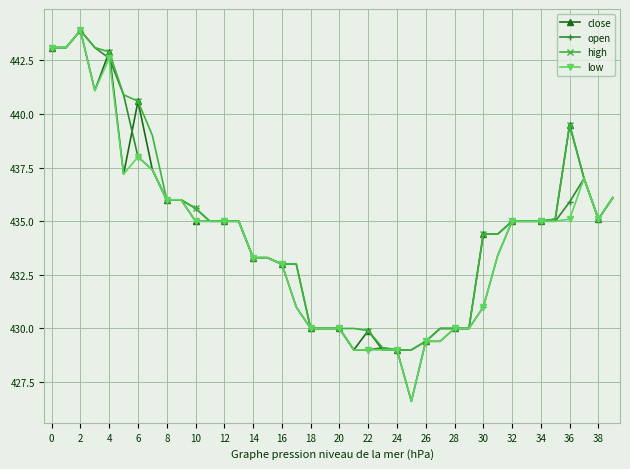

What is the value of the high point at the 6th from the left?

440.9